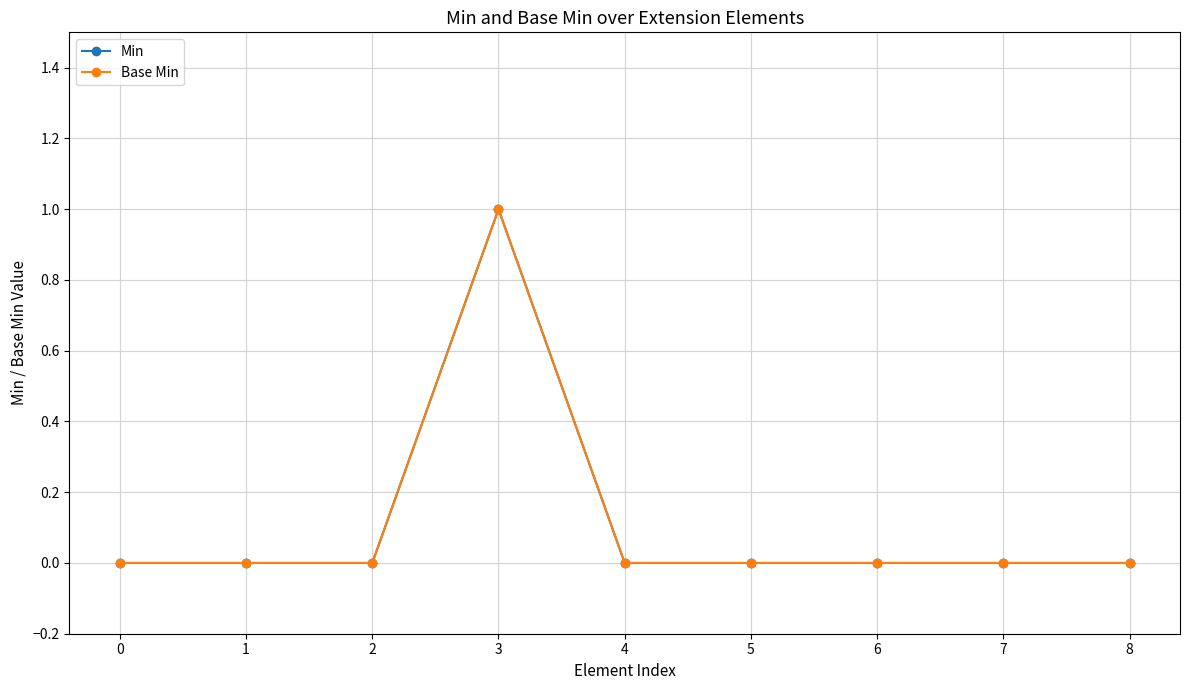

Does the chart have visible grid lines?

Yes